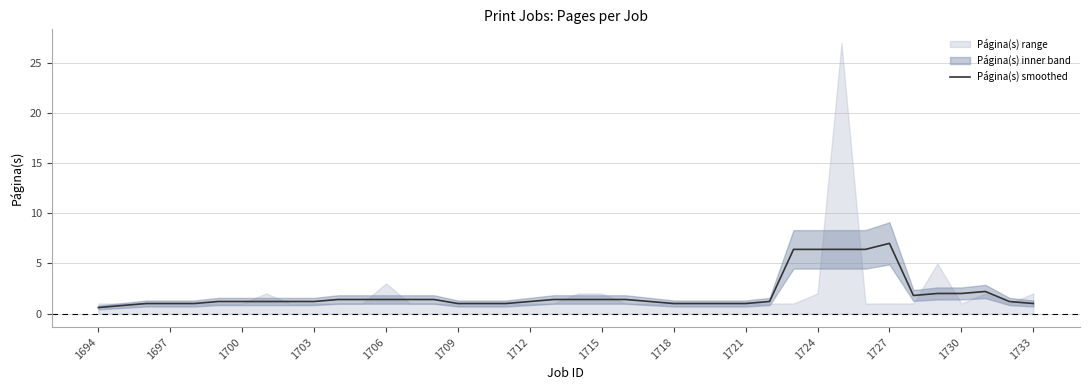

At which category does the chart reach its minimum across all series?

1694